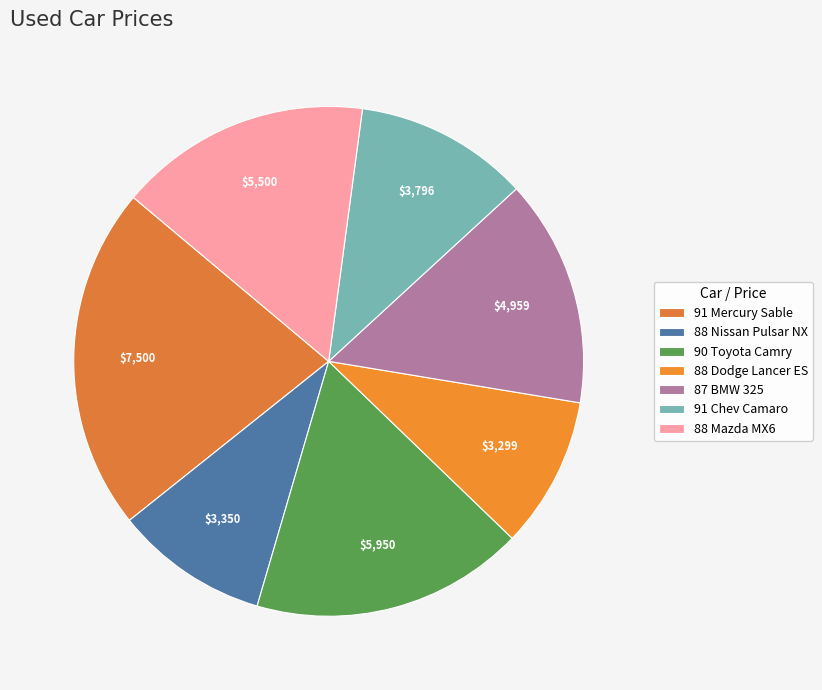

To the nearest percent, what is the difference between the 91 Chev Camaro and 87 BMW 325 slice percentages?

3%